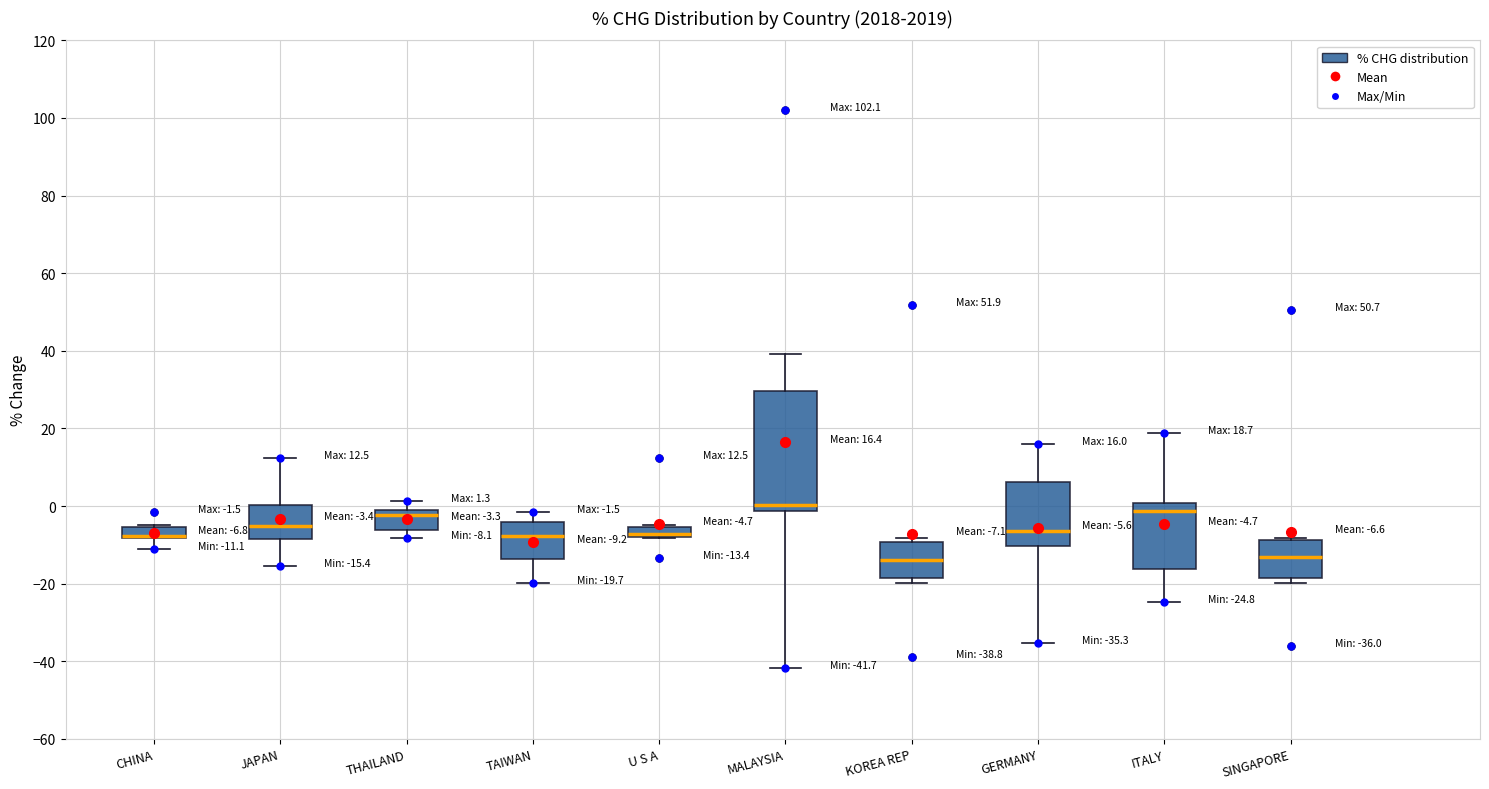

Comparing the boxes themselves (not the whiskers), which one is the tallest?

MALAYSIA